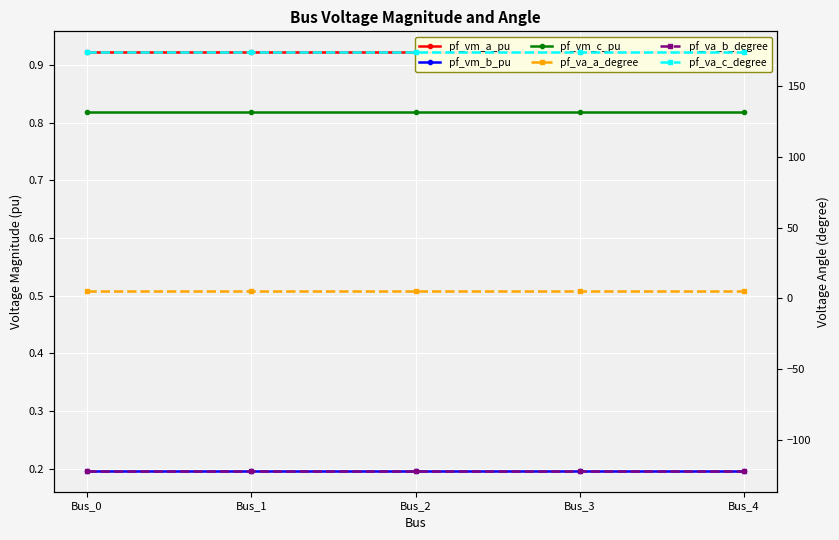

True or false: pf_va_c_degree has a value of 85.9 at Bus_4.

False